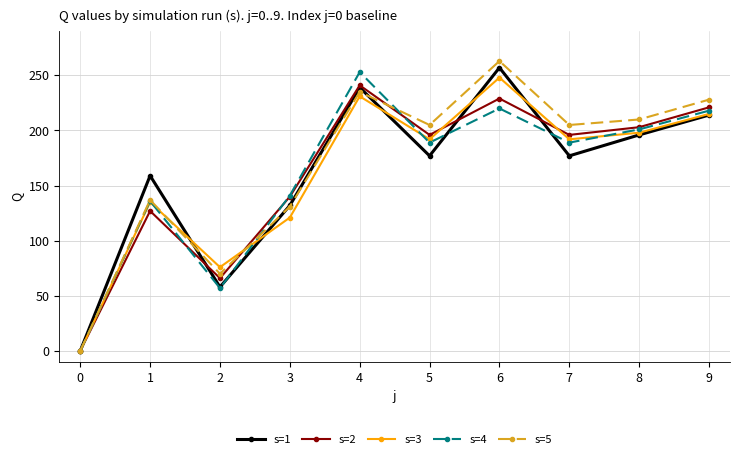

Where is s=3 nearest to the value 124?

3